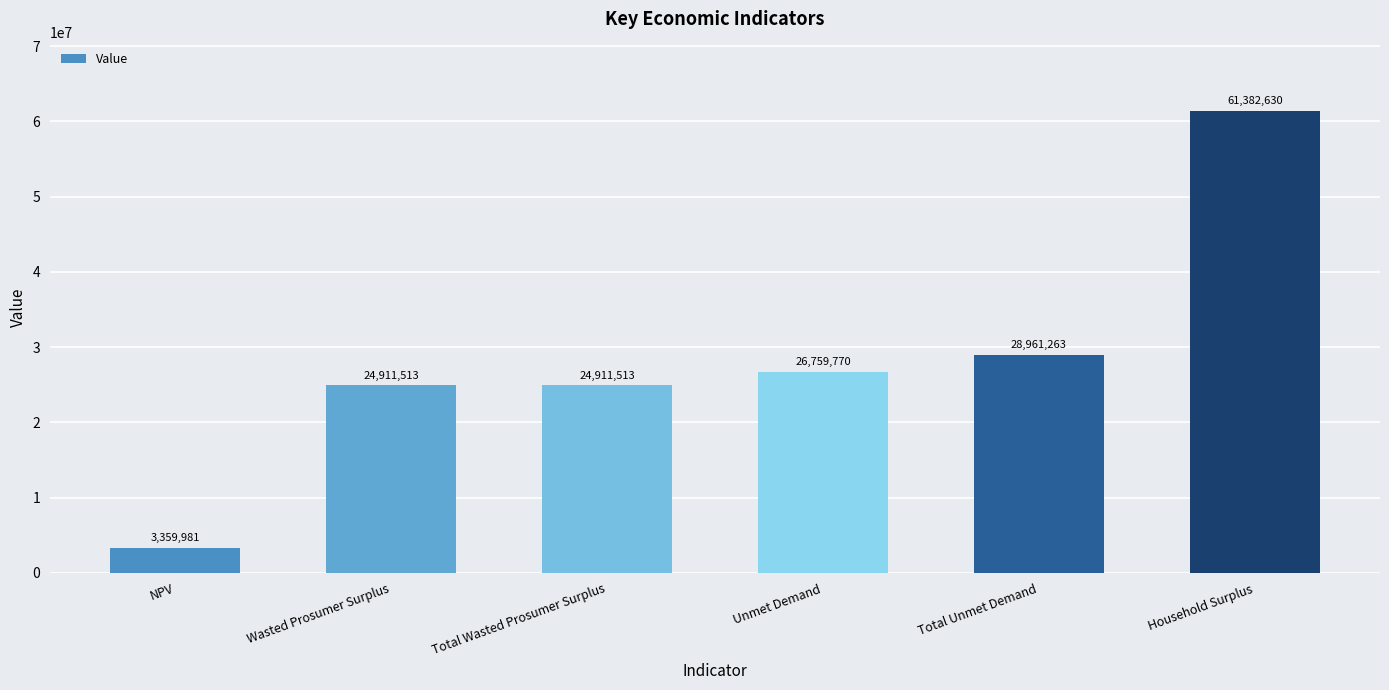

How many data points are above 26759770?

3